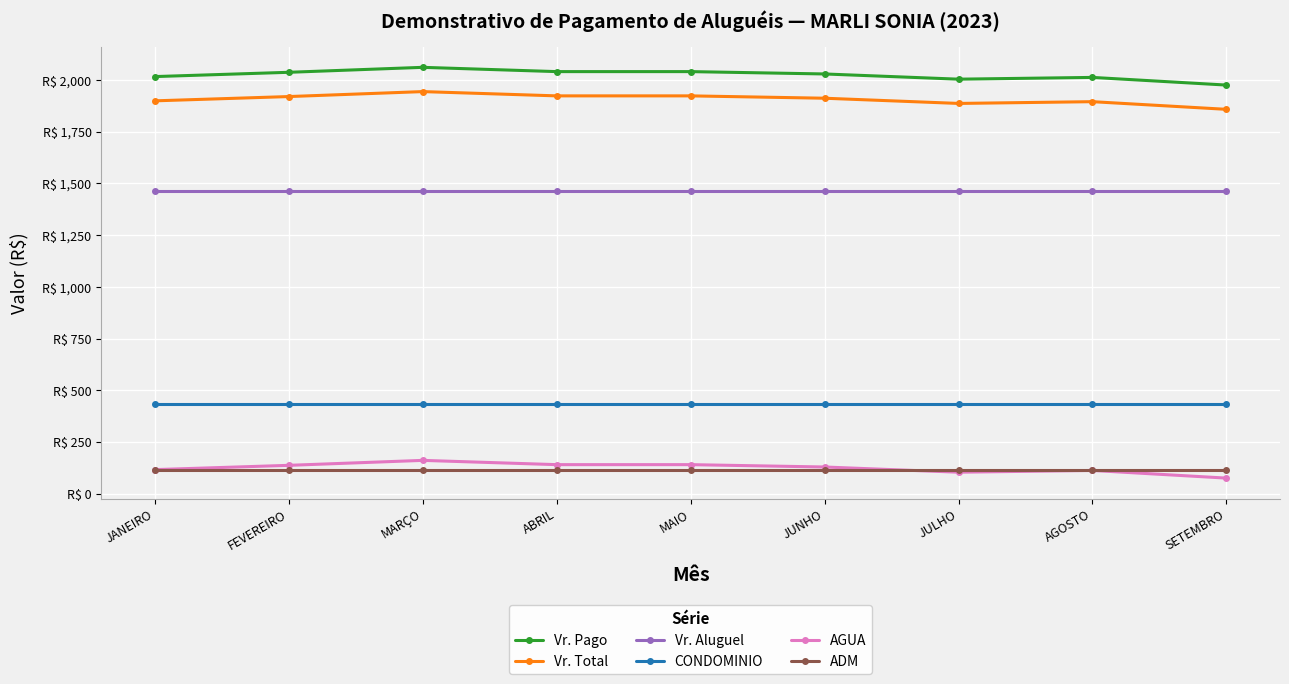

Which series has the largest total across all categories?

Vr. Pago